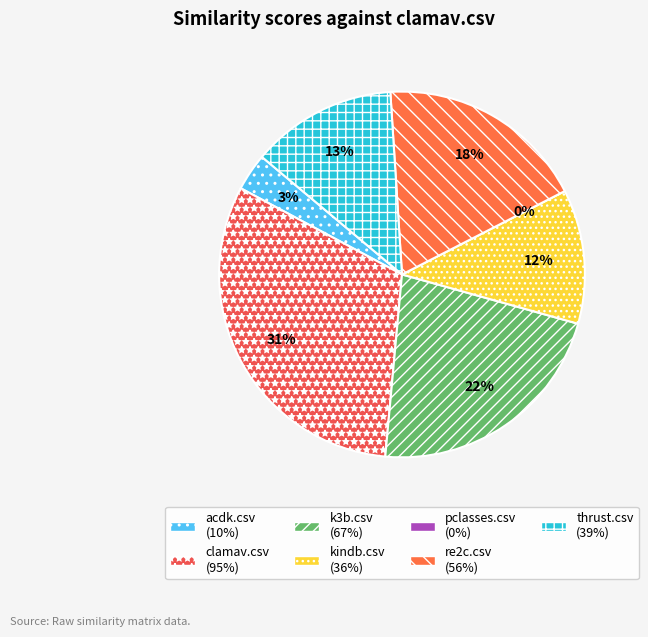

The k3b.csv slice represents 22% of the pie. True or false?

True